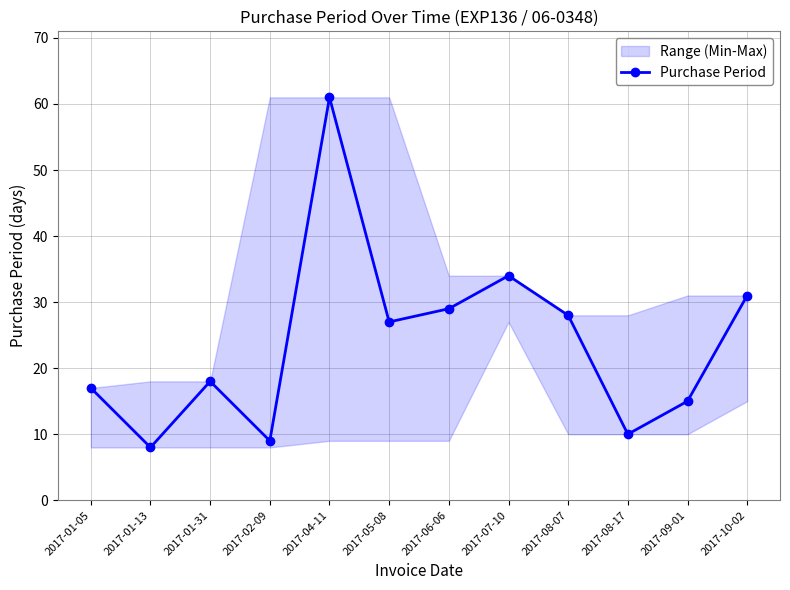

How many values exceed 27?

5